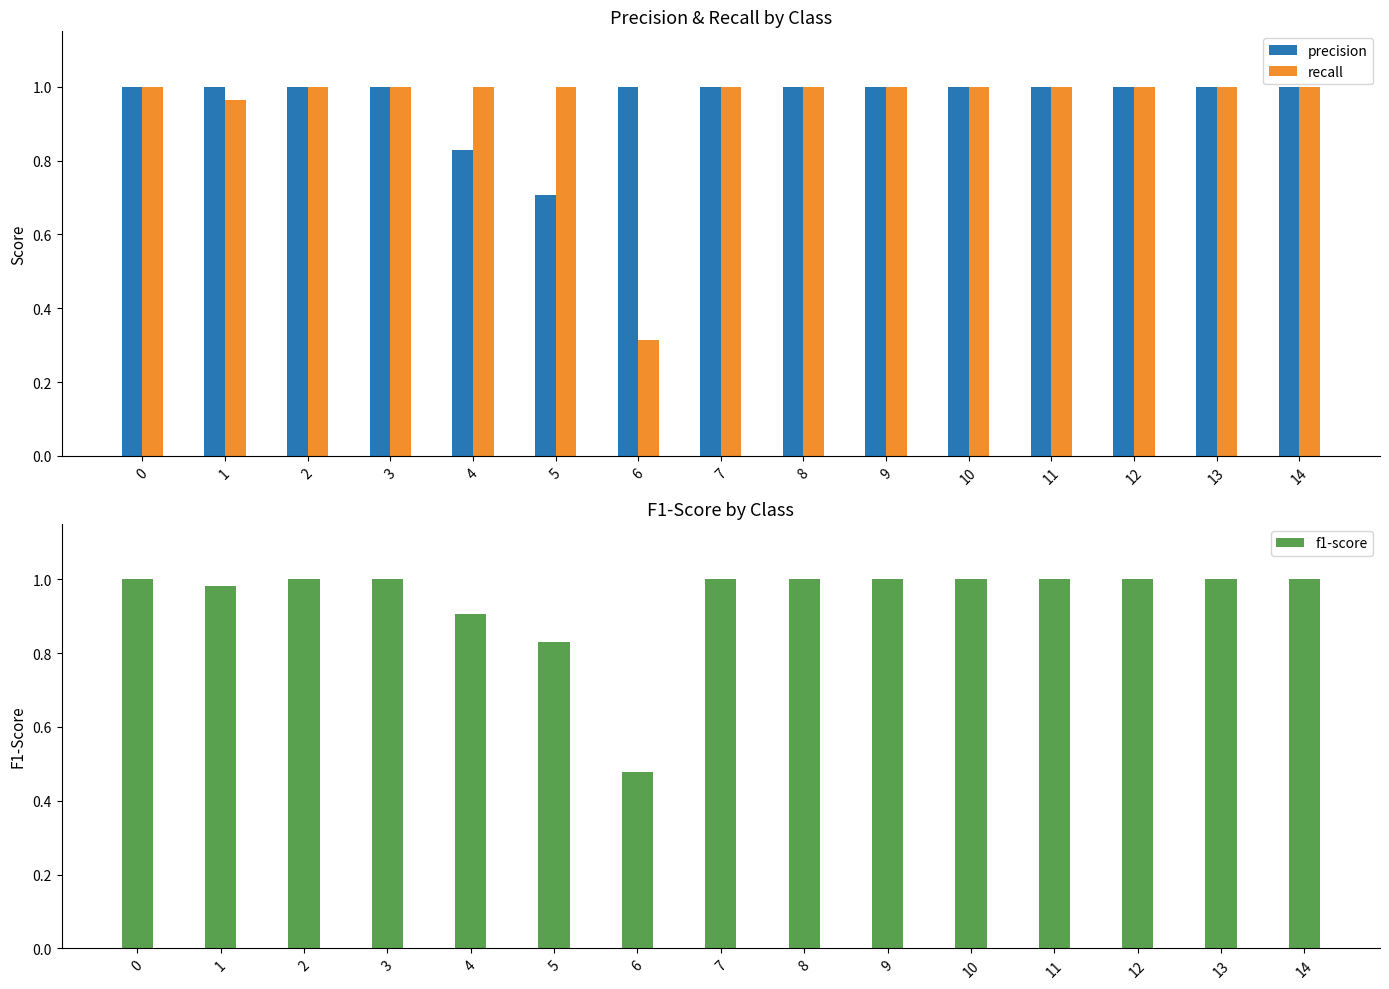

What is the total value across all series at 0?

3.0